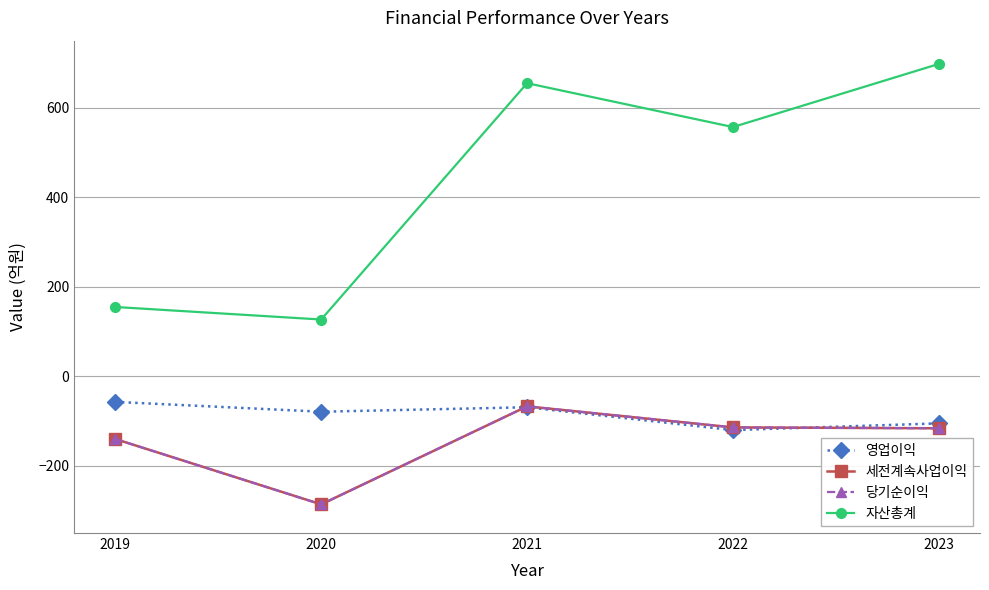

What is the spread (max minus min) of values at 2019?

295